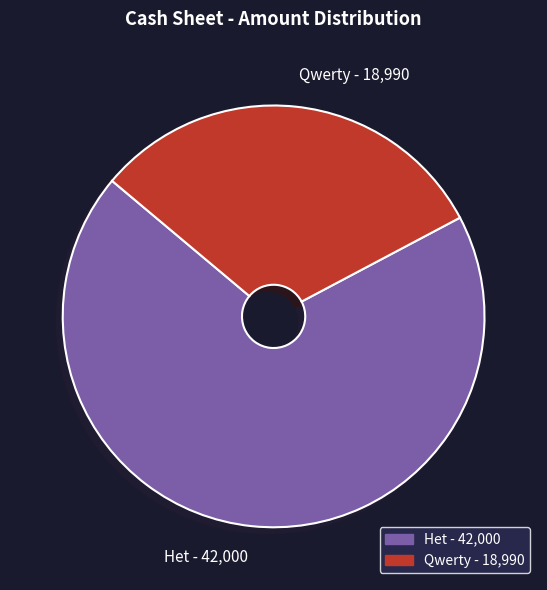

What is the ratio of the value at Het to the value at Qwerty?

2.2